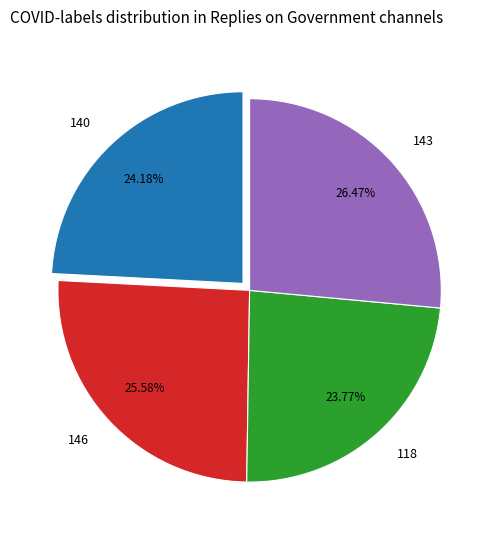

True or false: 140 accounts for 39% of the total.

False